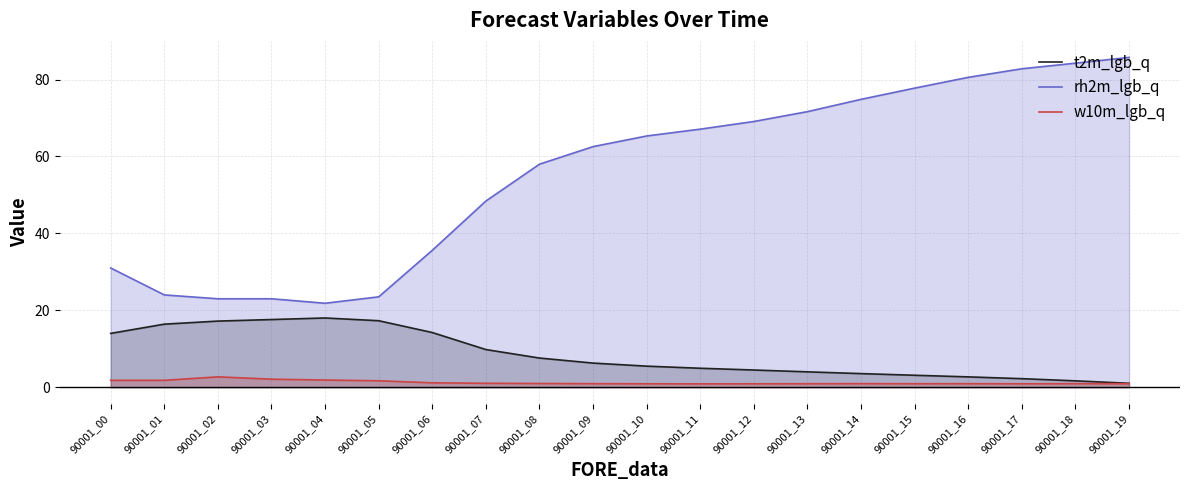

What is the approximate value of t2m_lgb_q at 90001_18?

1.7